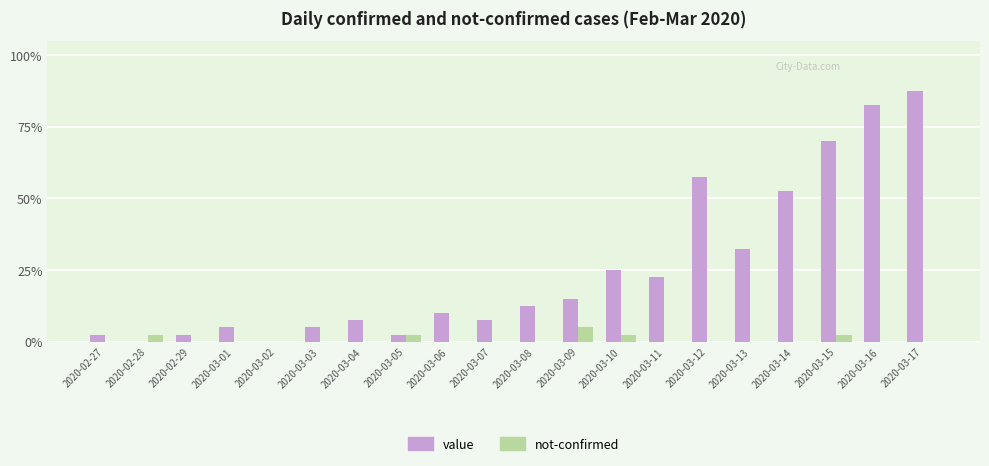

What is the total value across all series at 2020-03-01?

5.0